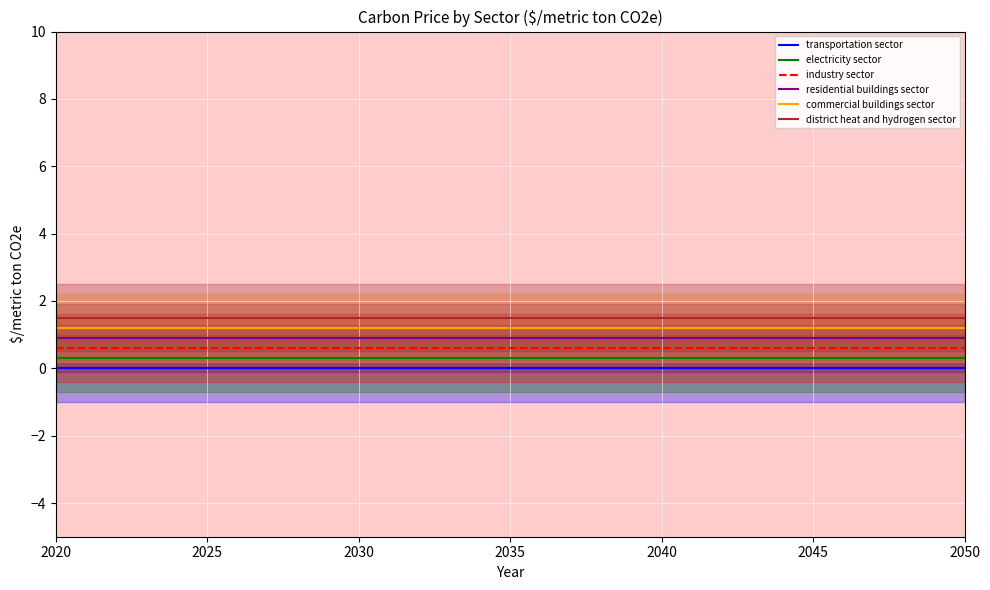

True or false: commercial buildings sector and district heat and hydrogen sector intersect in this chart.

False